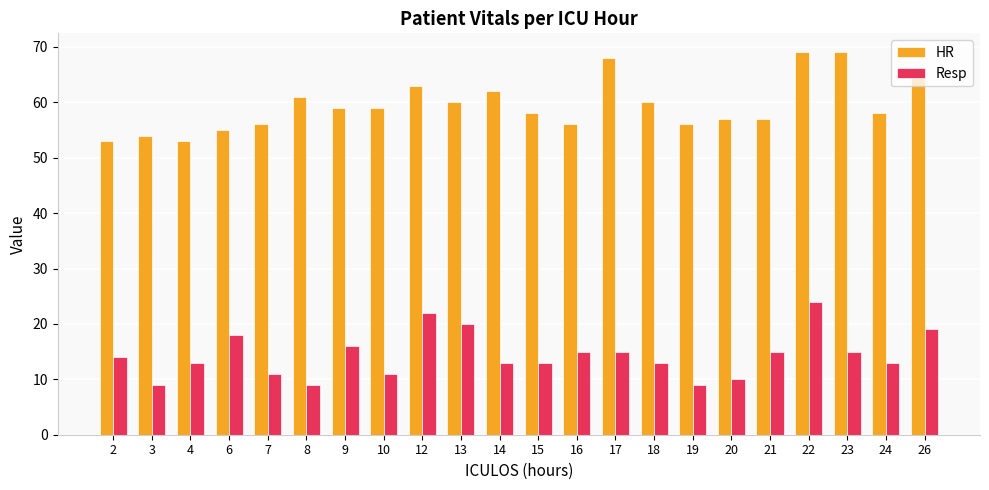

What is the difference between the HR values at 3 and 9?

5